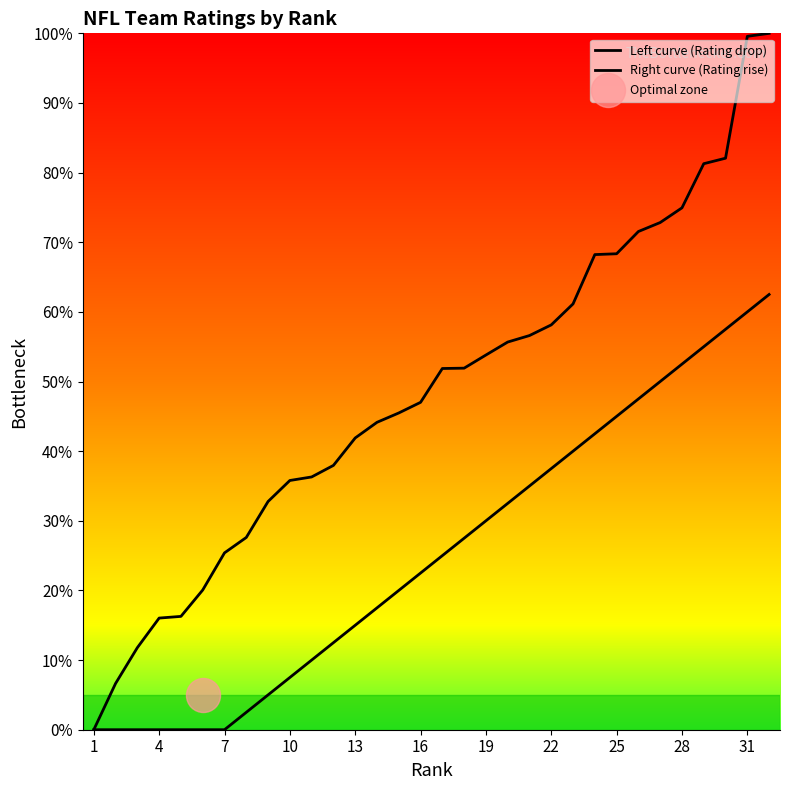

Is the value of Left curve (Rating drop) at 27 greater than the value of Right curve (Rating rise) at 22?

Yes